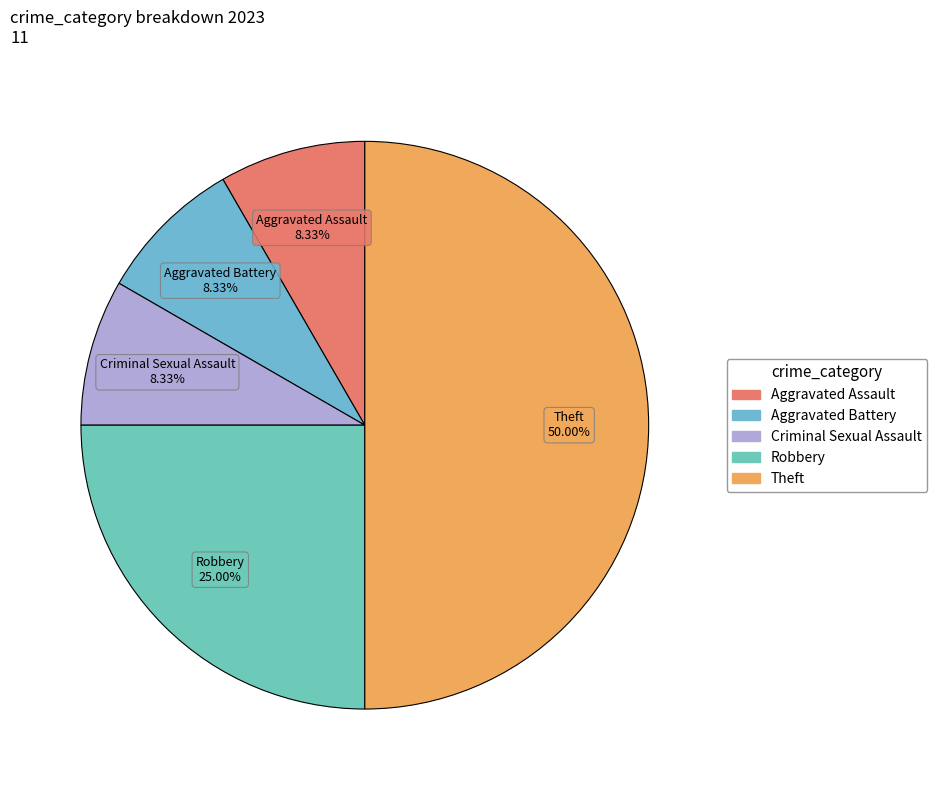

Which category has the biggest portion of the pie?

Theft